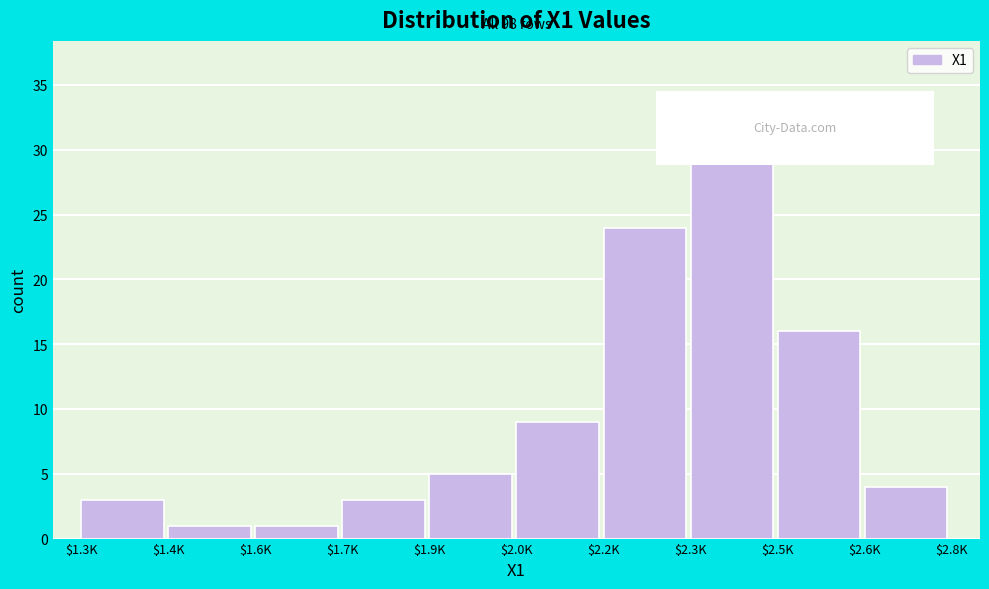

Reading right to left, list all the values displayed in this chart.

4	16	32	24	9	5	3	1	1	3